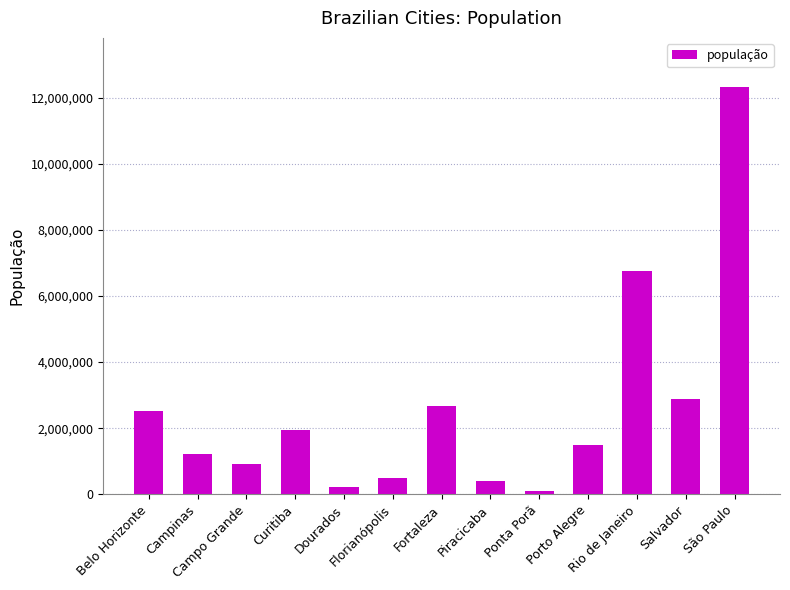

Reading left to right, extract all data points from this chart.

2521564	1213792	906092	1948626	225495	508826	2686612	407252	93937	1488252	6747815	2886698	12325232